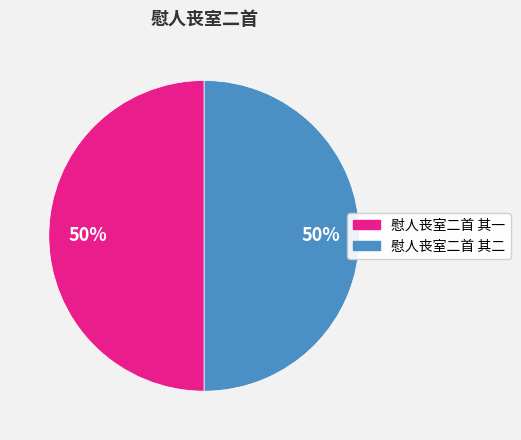

The 慰人丧室二首 其二 slice represents 65% of the pie. True or false?

False